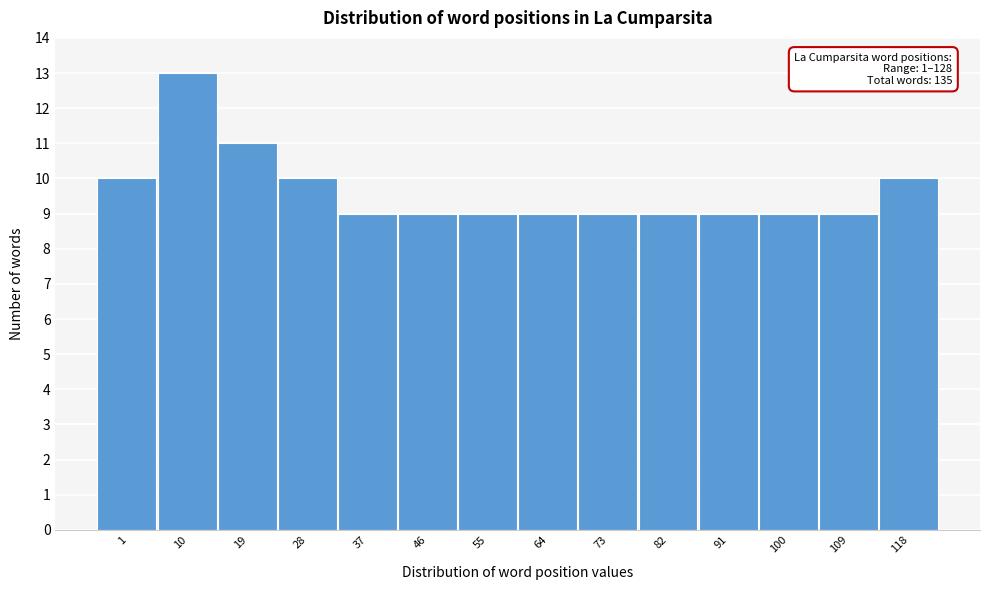

Reading left to right, what are all the values shown in this chart?

1=10	10=13	19=11	28=10	37=9	46=9	55=9	64=9	73=9	82=9	91=9	100=9	109=9	118=10